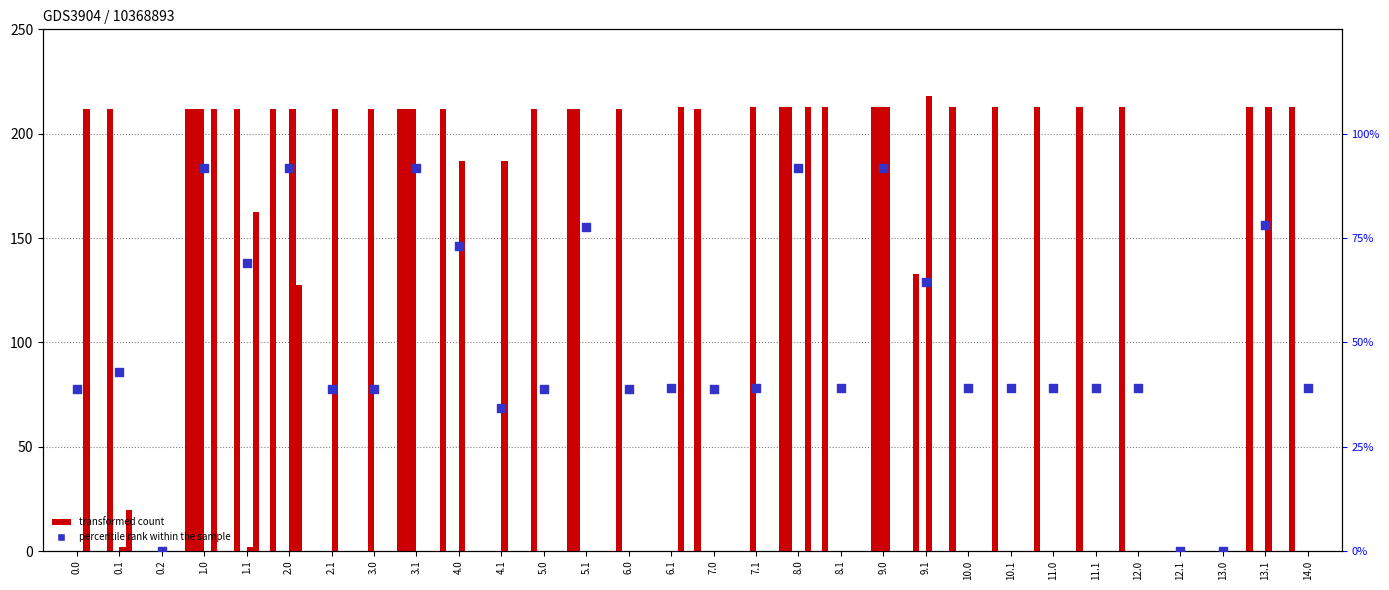

What is the total value across all series at 11.0?

213.0